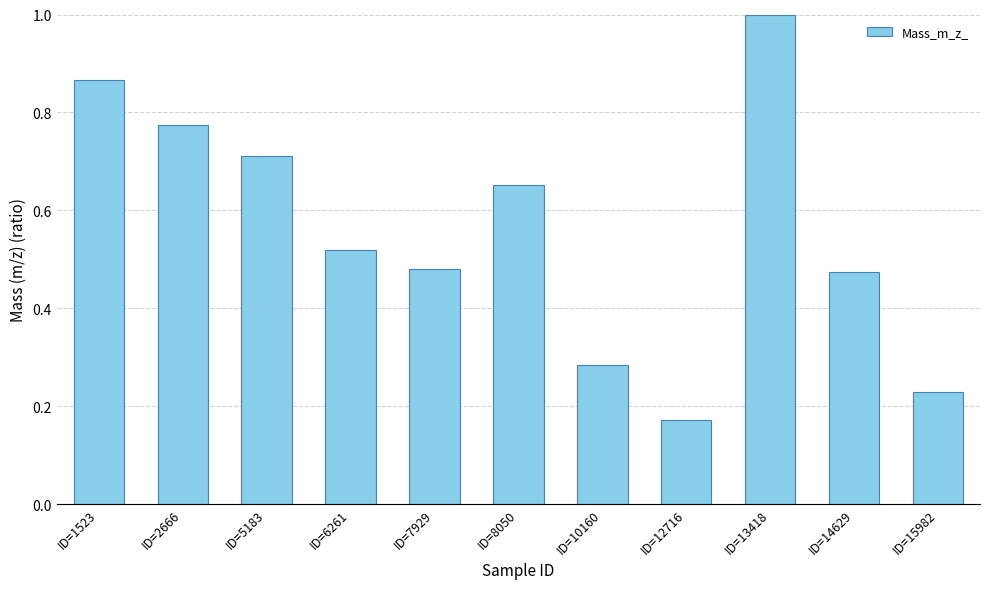

What is the change in value from ID=8050 to ID=12716?

-0.5